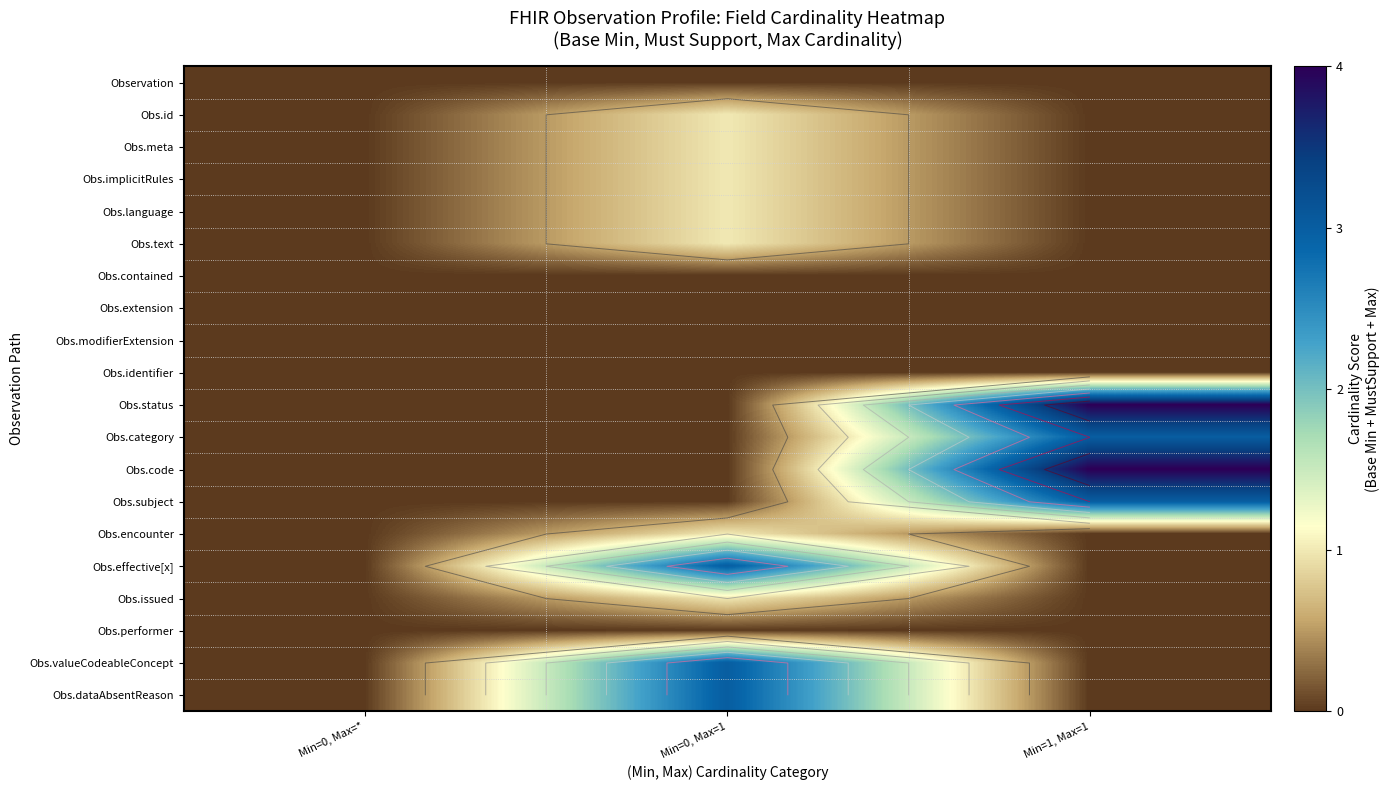

Which category has the lowest value in the Obs.issued series?

Min=0, Max=*